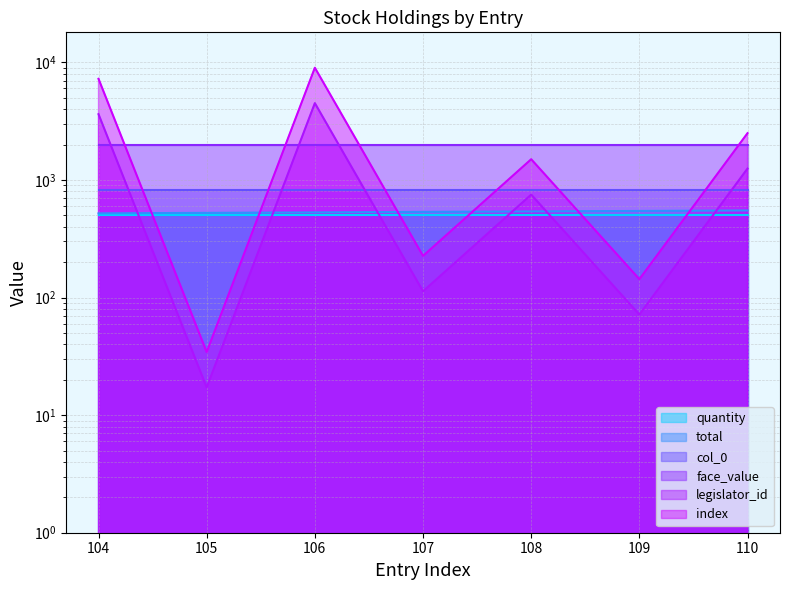

How many interior local valleys does the total series have?

3